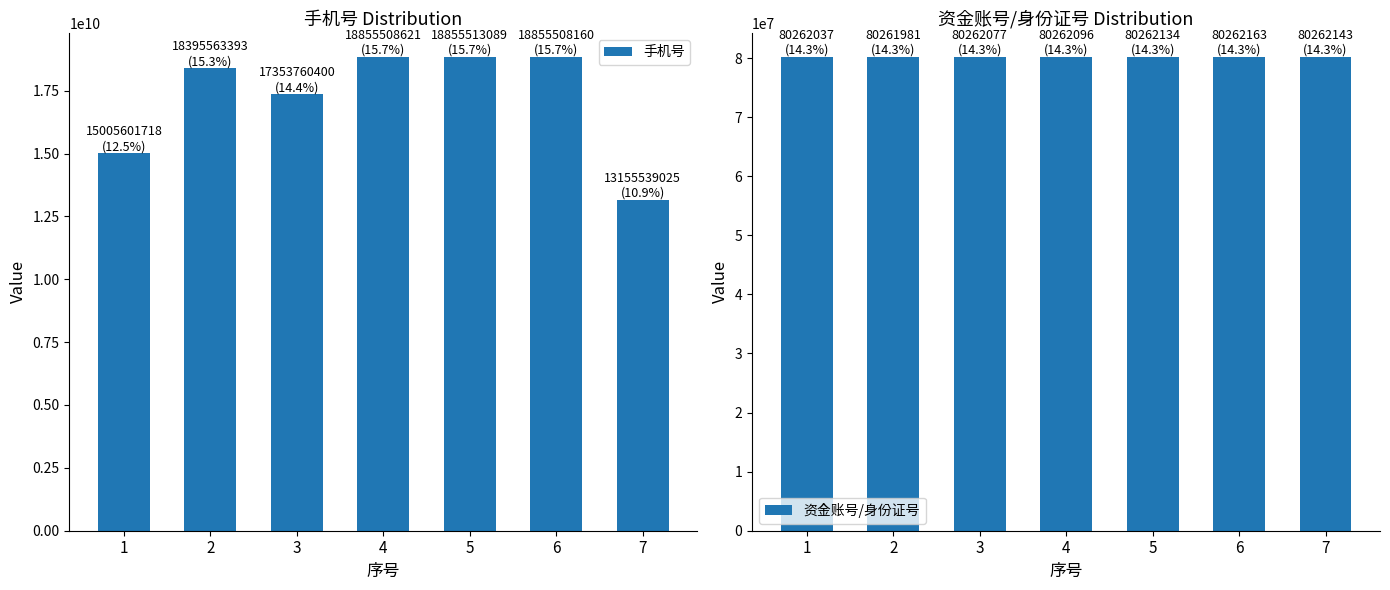

List the labels in order of 资金账号/身份证号 value, largest first.

6, 7, 5, 4, 3, 1, 2